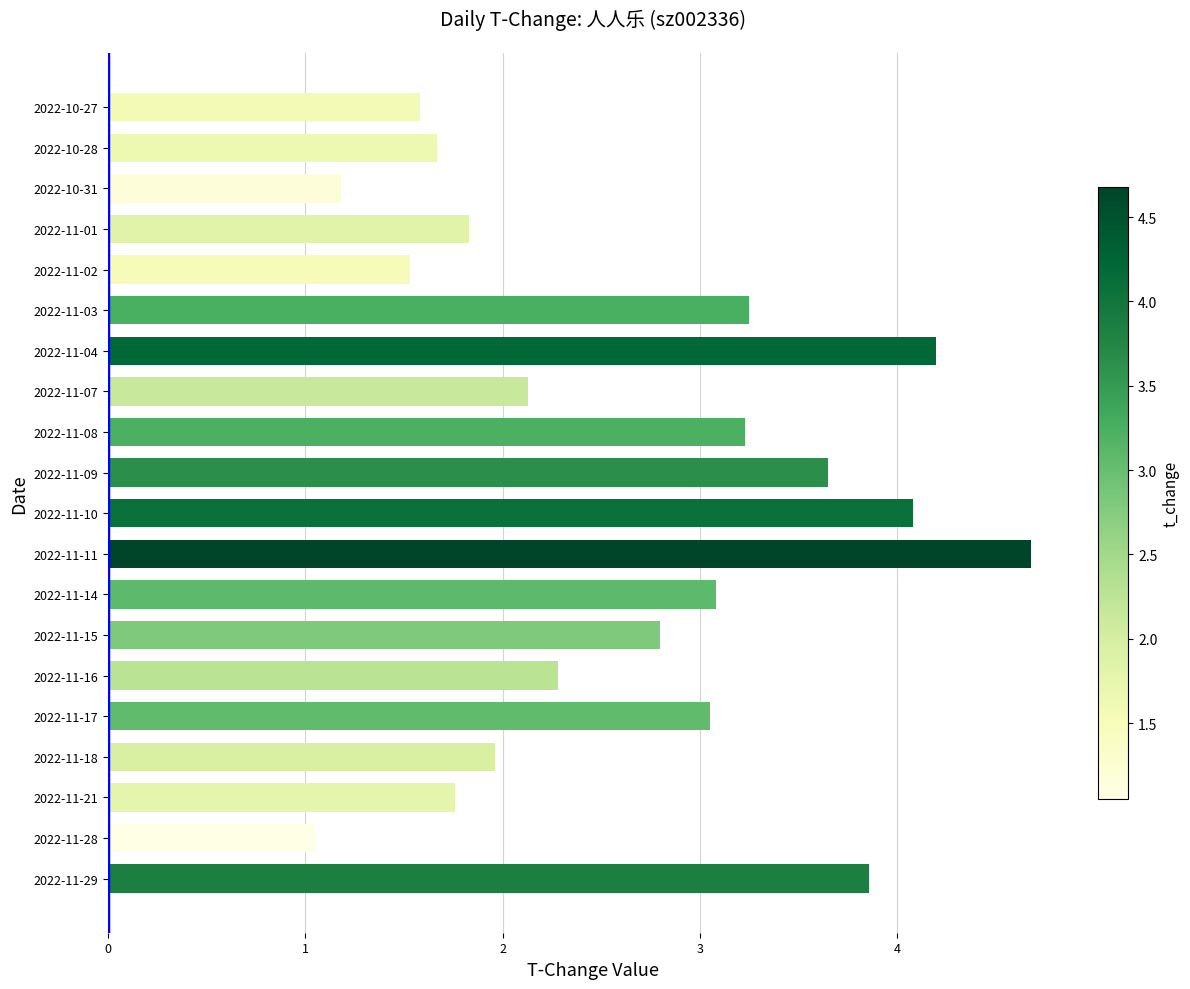

Does the chart contain any negative values?

No